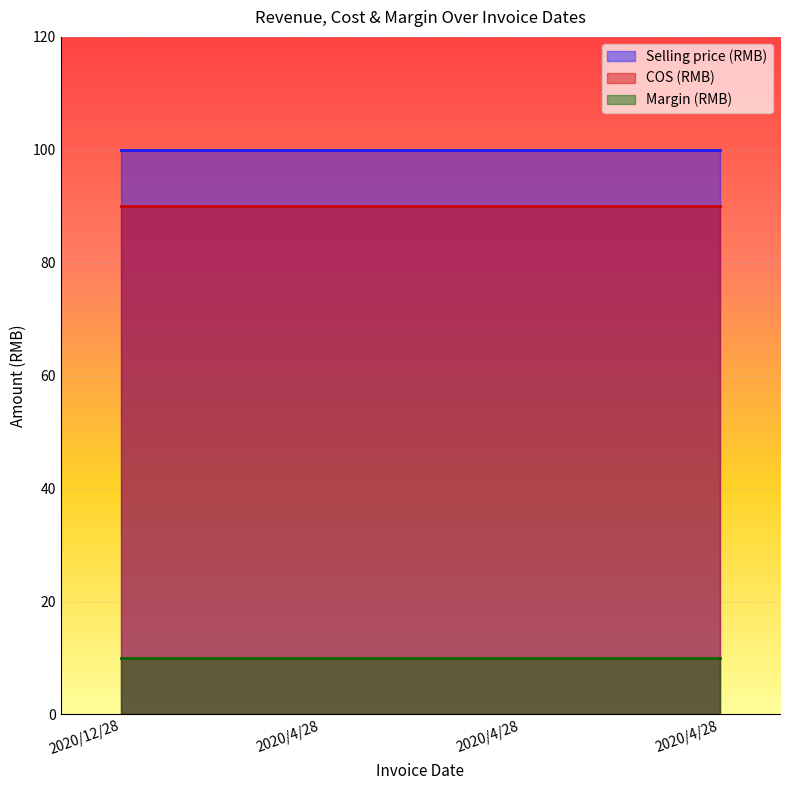

Count the number of data series in this chart.

3